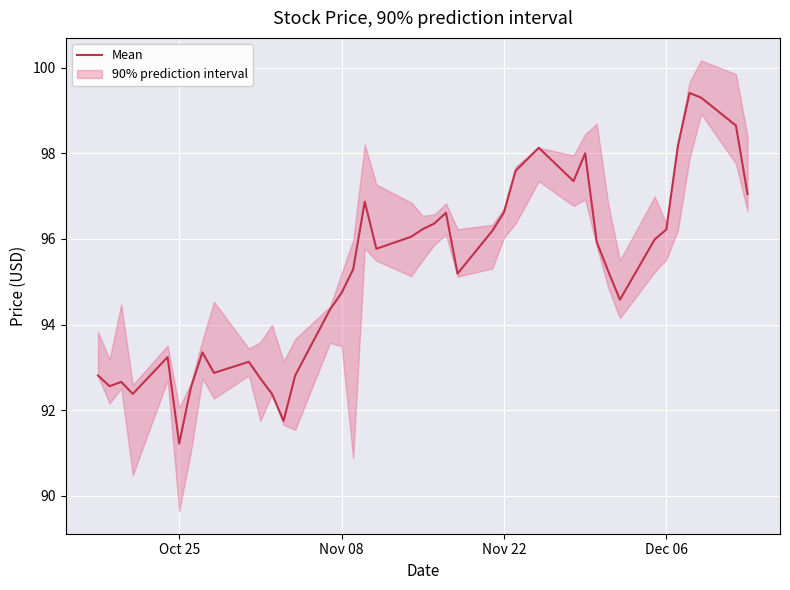

True or false: the data has more than 1 interior local peaks.

True